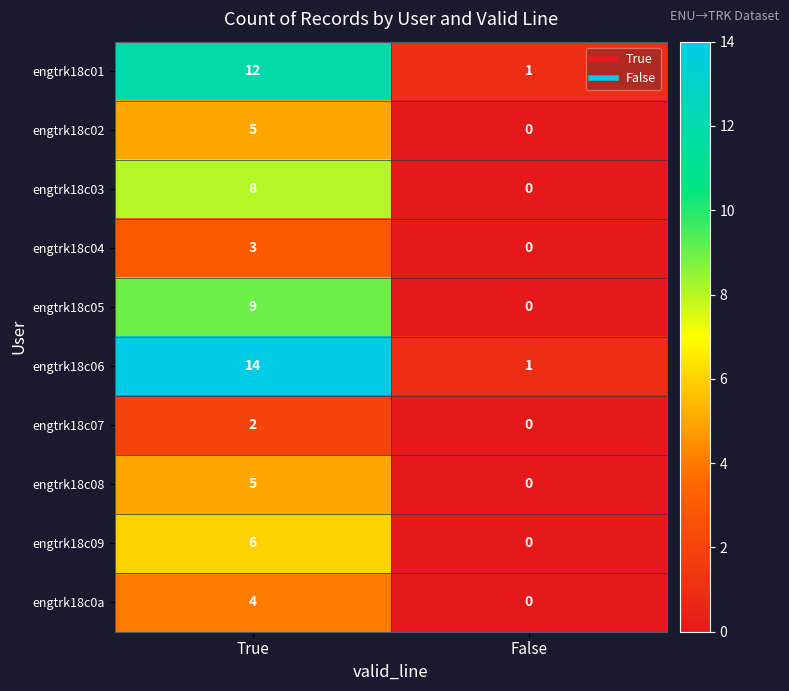

What is the difference between the engtrk18c09 values at False and True?

6